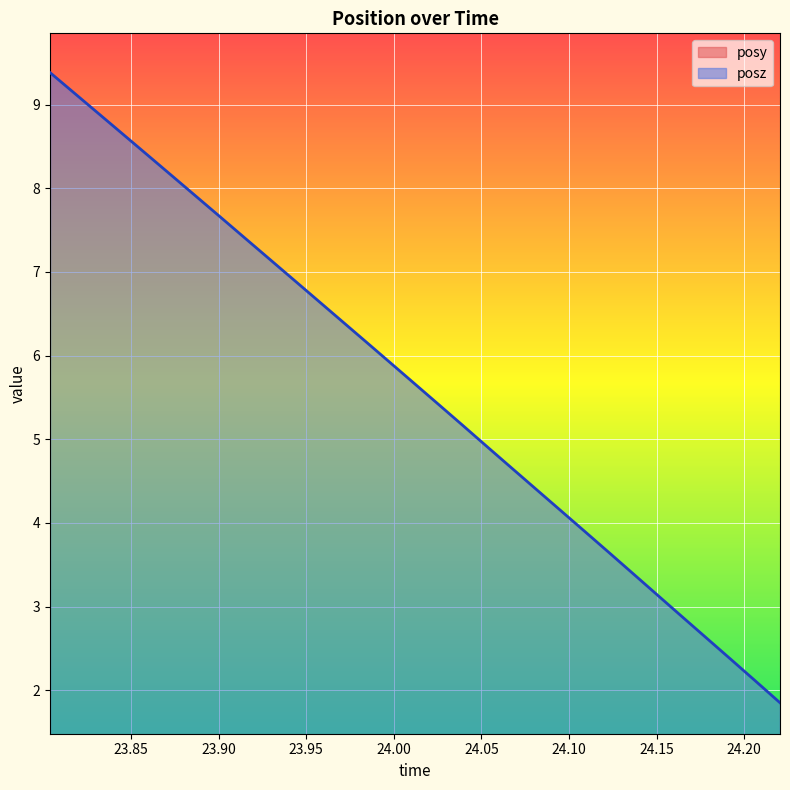

What is the minimum value for posy?

0.3